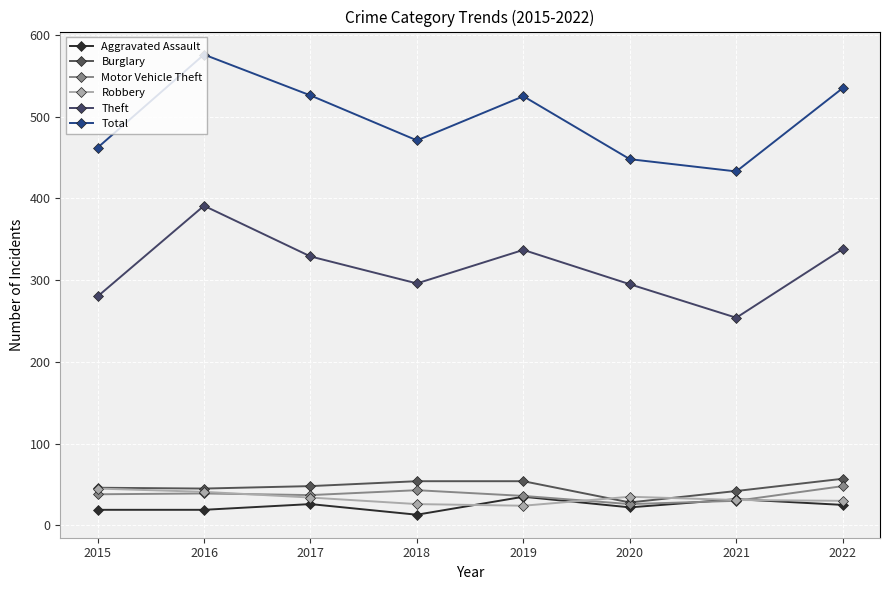

What is the difference between the maximum and minimum values in the Aggravated Assault series?

22